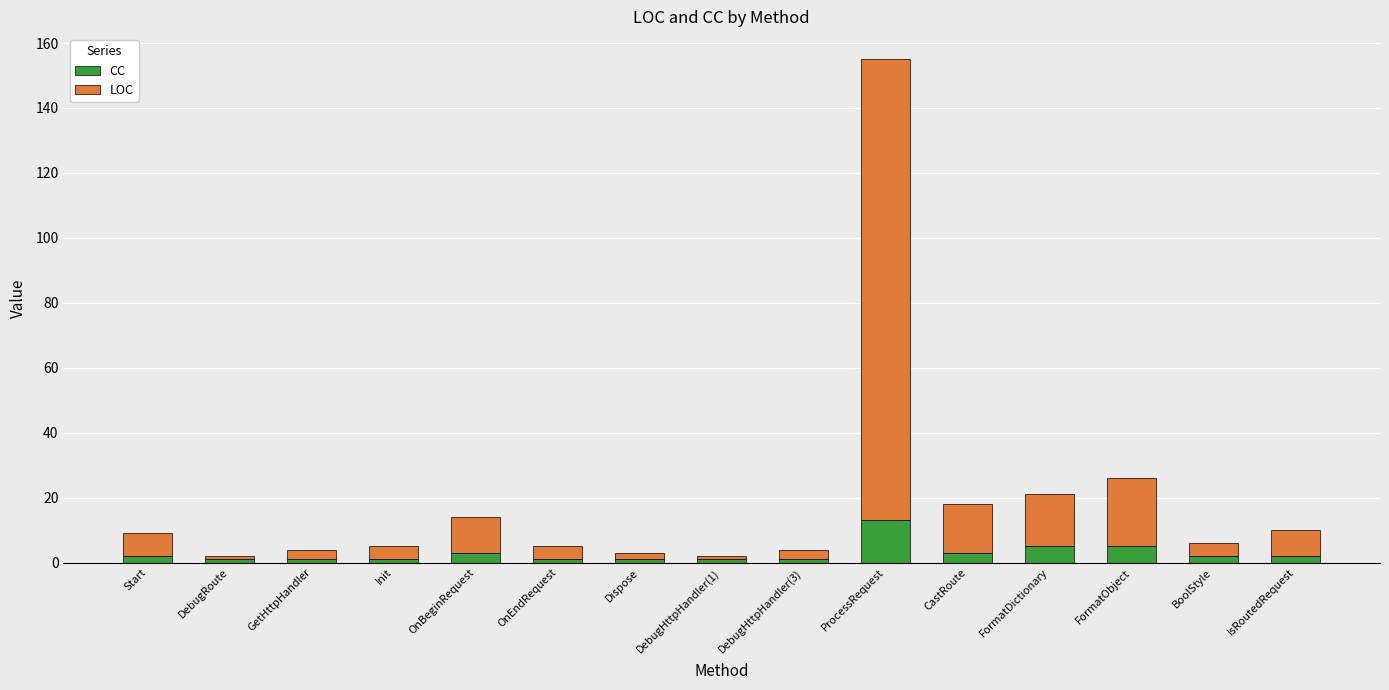

Reading right to left, list the values for the CC series.

2	2	5	5	3	13	1	1	1	1	3	1	1	1	2